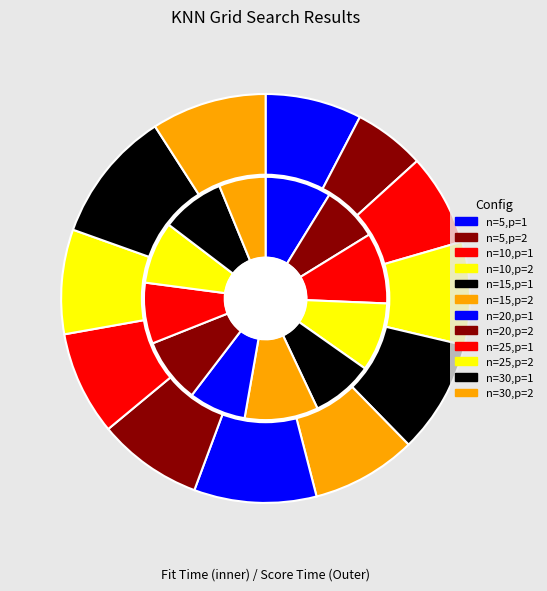

Rank the categories by mean_score_time value from lowest to highest.

n=5,p=2, n=10,p=1, n=5,p=1, n=10,p=2, n=25,p=1, n=25,p=2, n=20,p=2, n=15,p=2, n=15,p=1, n=30,p=2, n=20,p=1, n=30,p=1